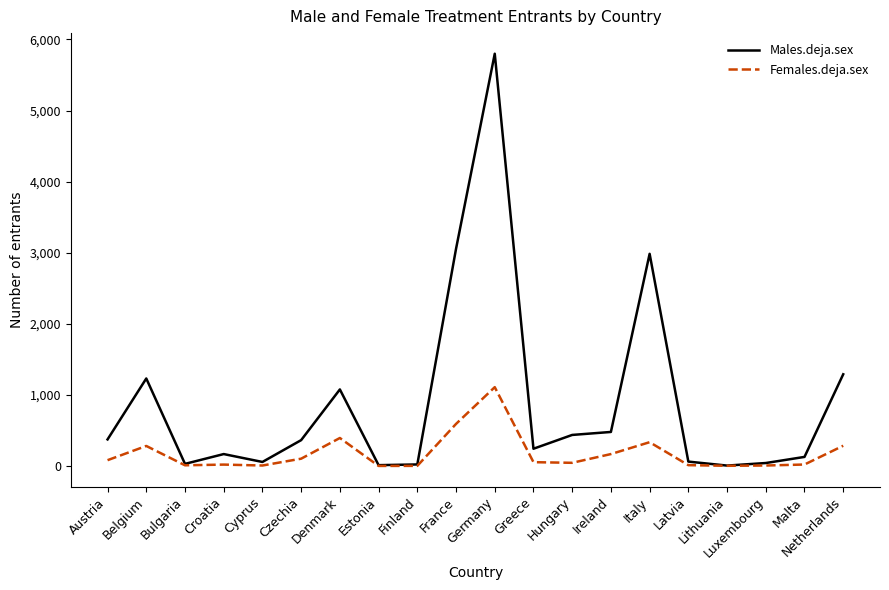

At Germany, list the series in order from largest to smallest.

Males.deja.sex, Females.deja.sex